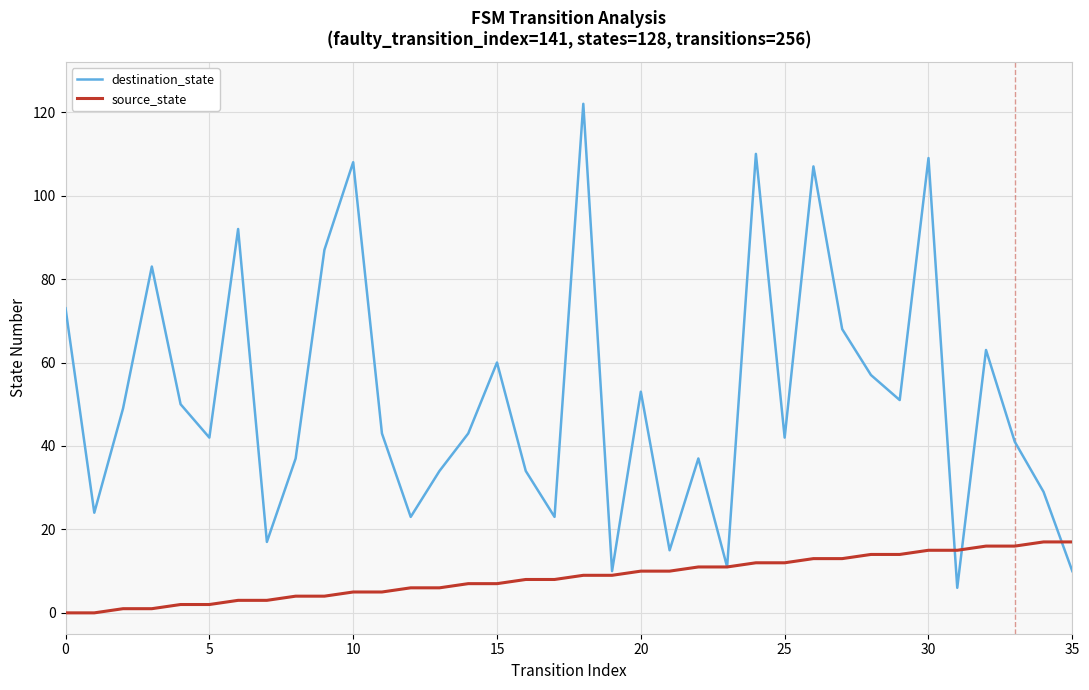

Which series has the largest total across all categories?

destination_state